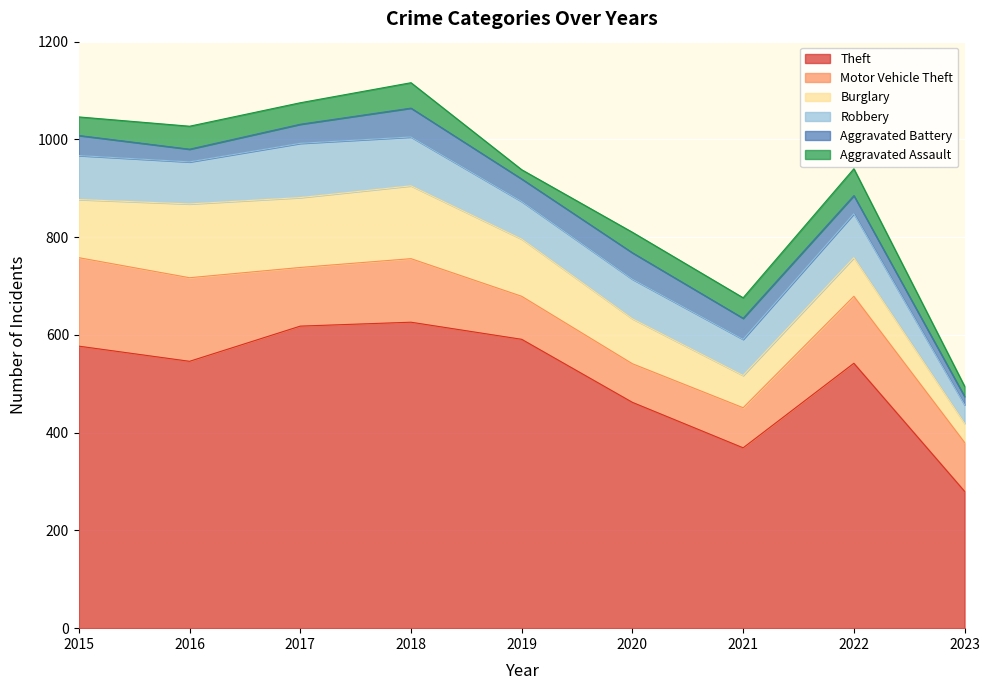

Between 2015 and 2017, which series saw the biggest shift?

Motor Vehicle Theft